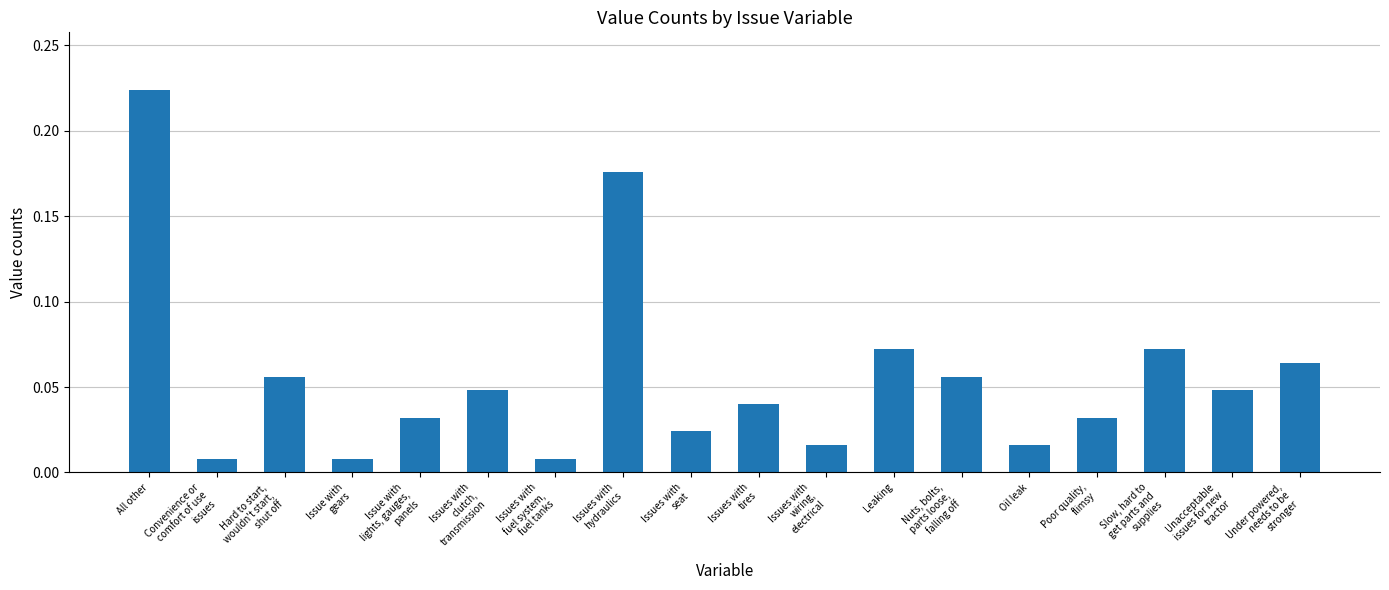

What is the label of the 5th bar from the right?

Oil leak